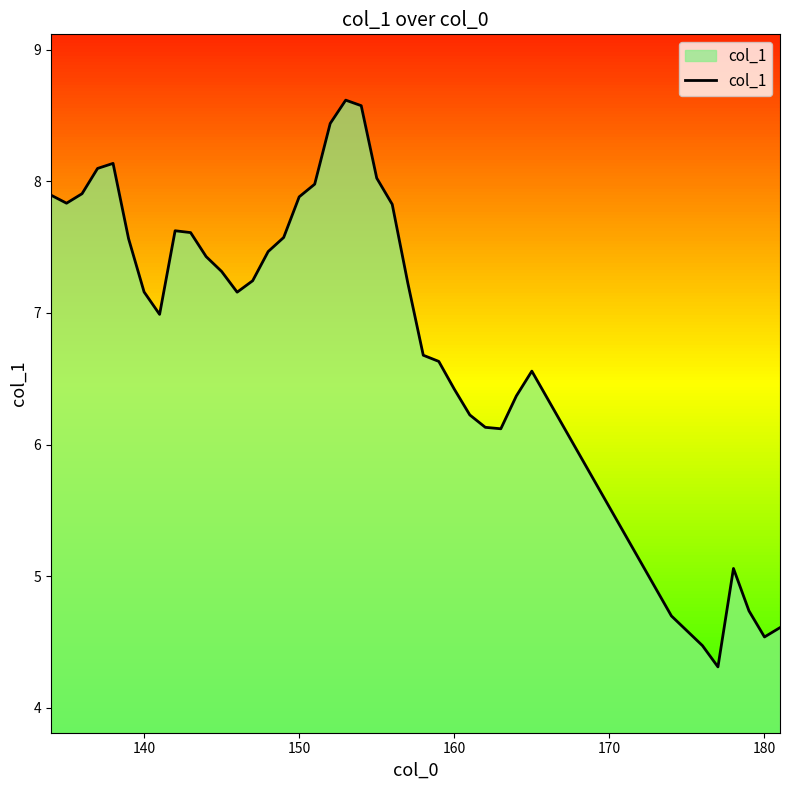

What is the maximum value shown in the chart?

8.6